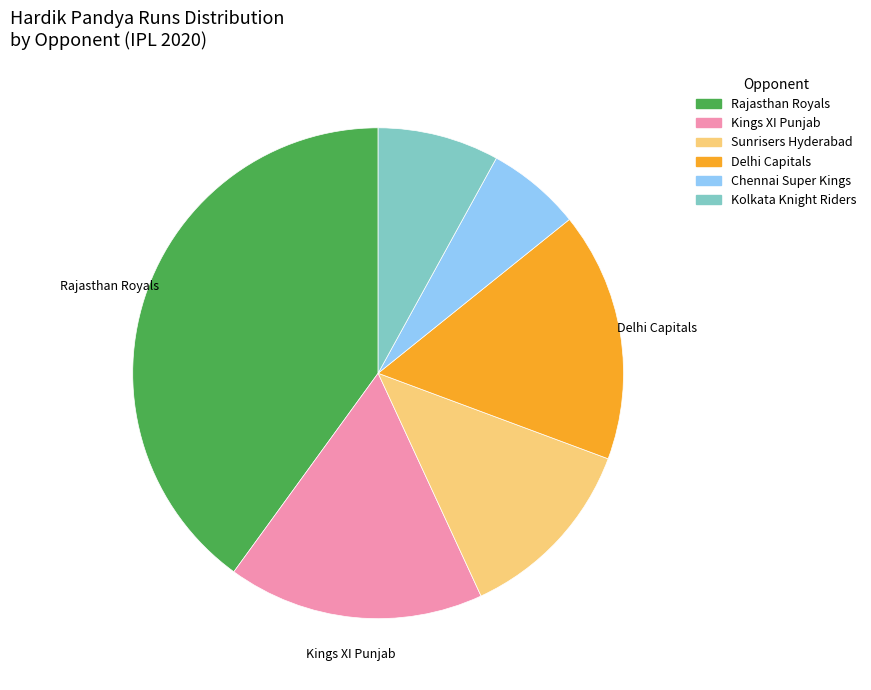

Do Sunrisers Hyderabad and Kings XI Punjab together represent more than half of the pie?

No